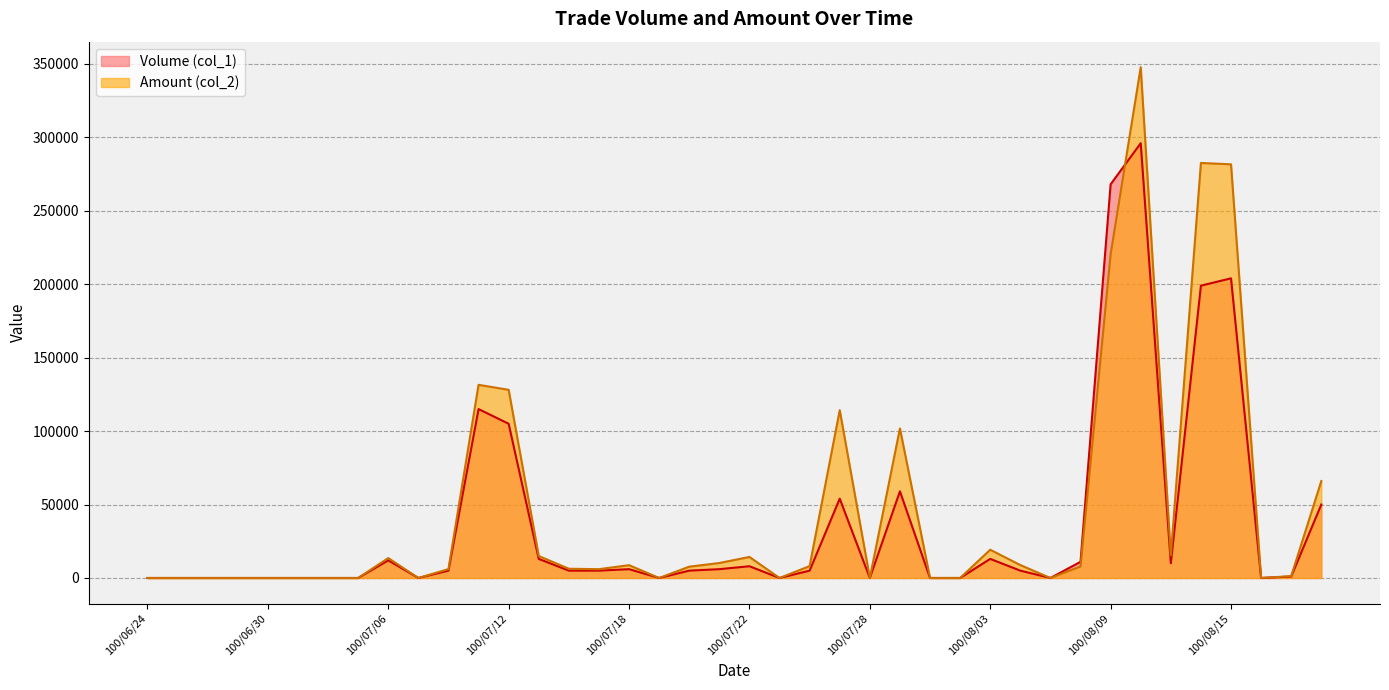

Is it true that Amount (col_2) equals 2049 at 100/07/14?

False